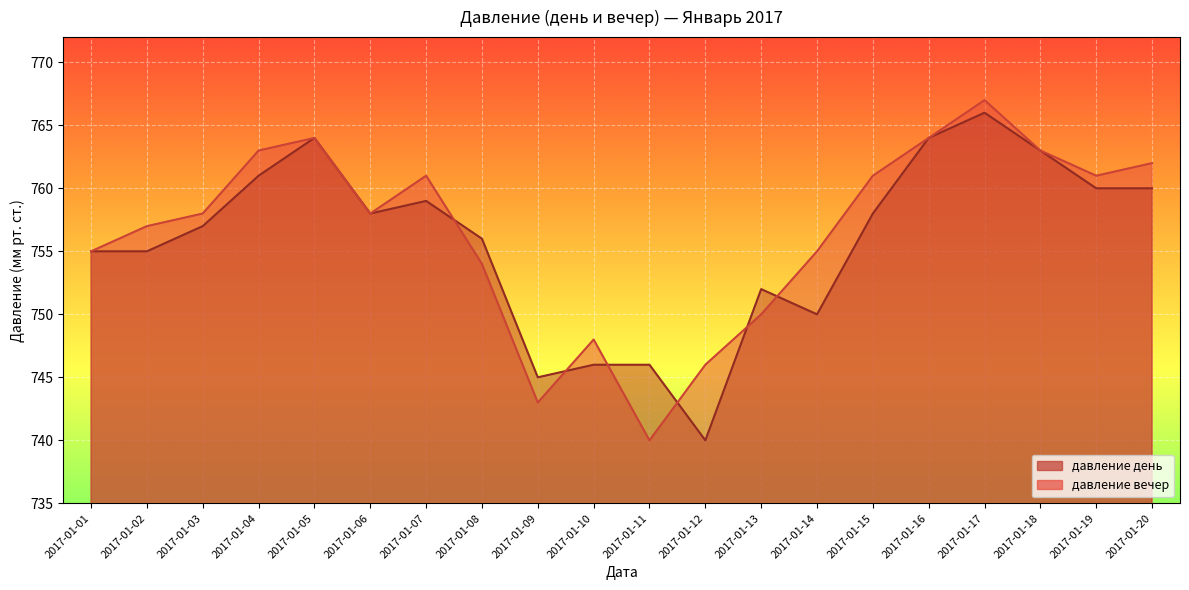

How many values in the давление вечер series are below 758?

9